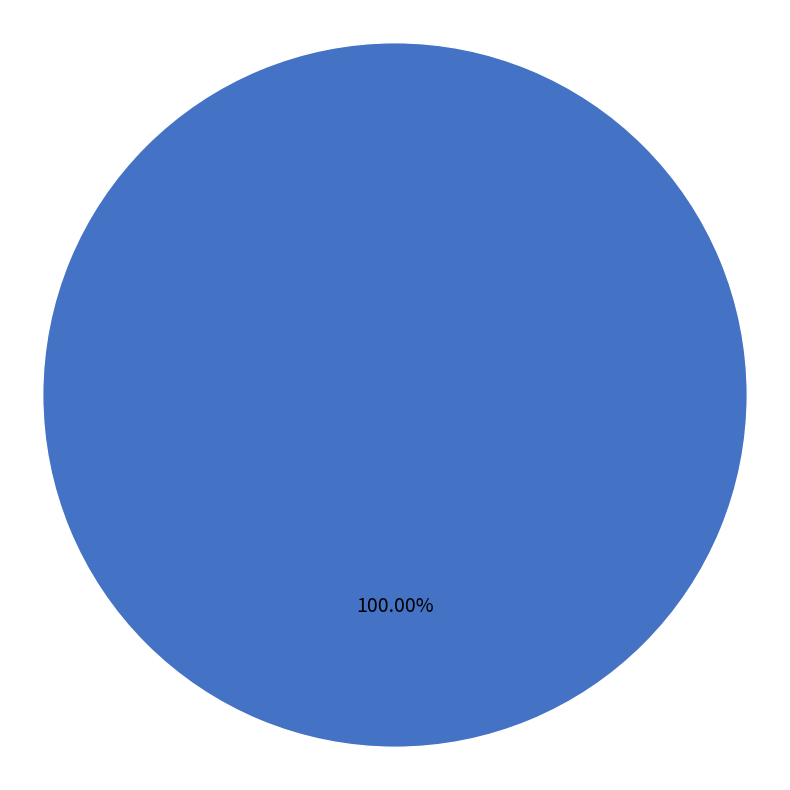

Does any single category account for the majority?

Yes